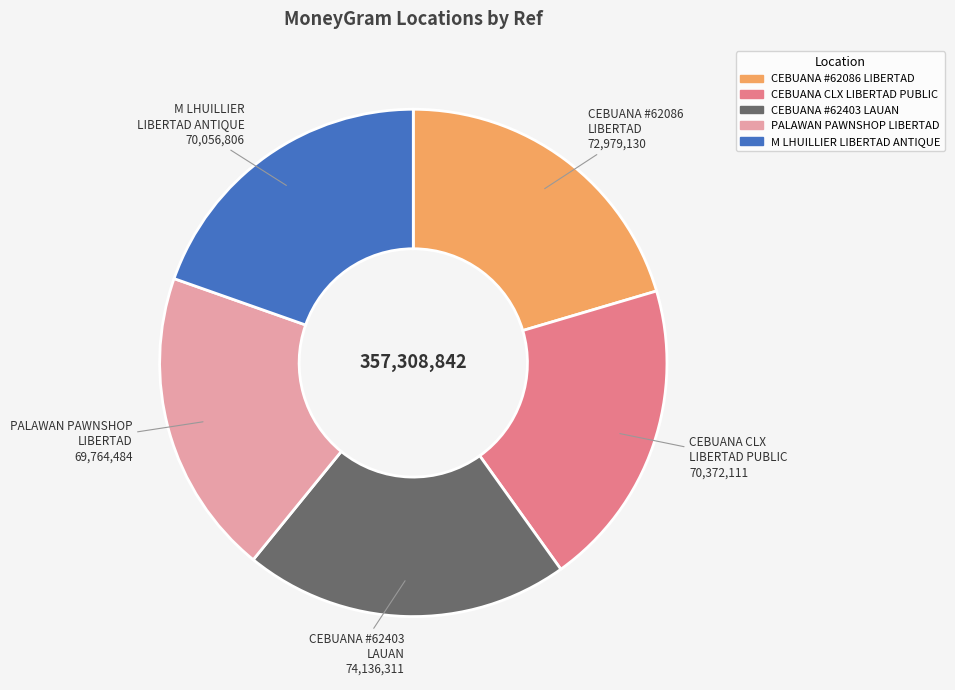

Between CEBUANA #62086 LIBERTAD and M LHUILLIER LIBERTAD ANTIQUE, which is larger?

CEBUANA #62086 LIBERTAD